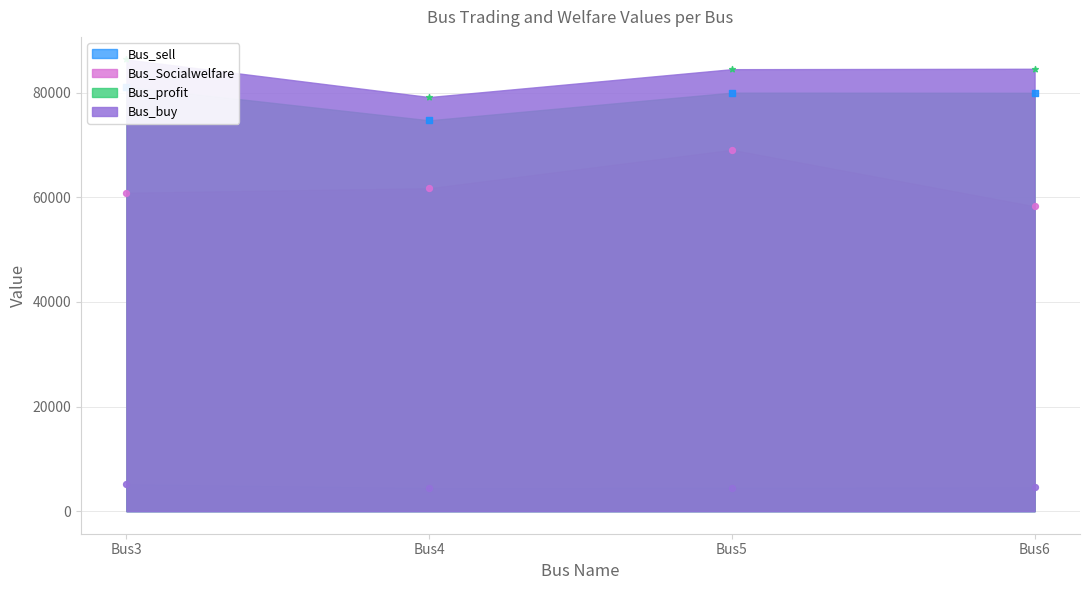

What are all the series names shown in the legend?

Bus_sell, Bus_buy, Bus_profit, Bus_Socialwelfare